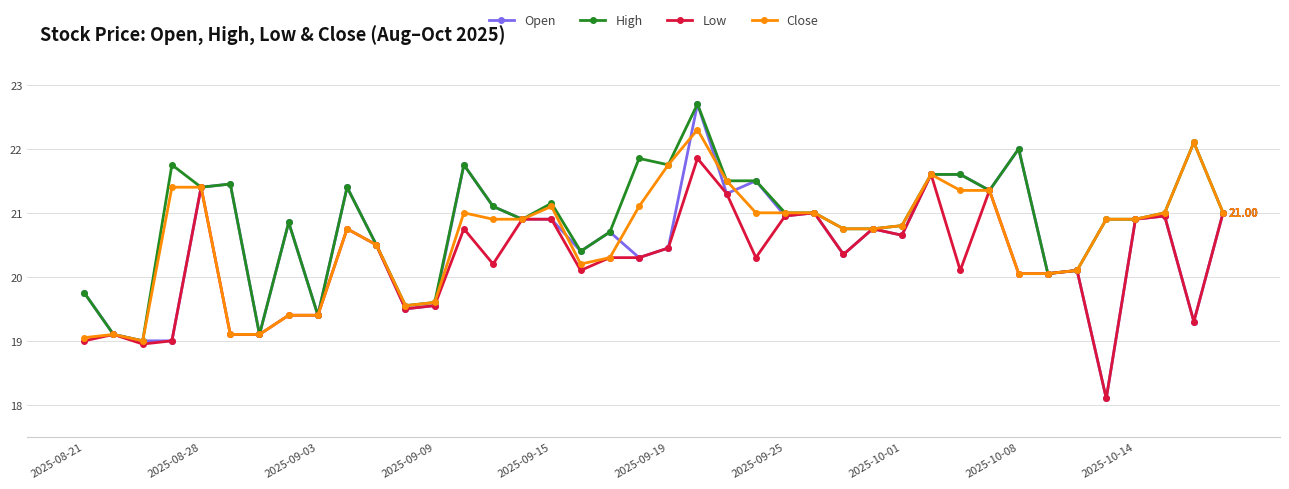

True or false: Close has more than 2 points higher than both neighbors.

True